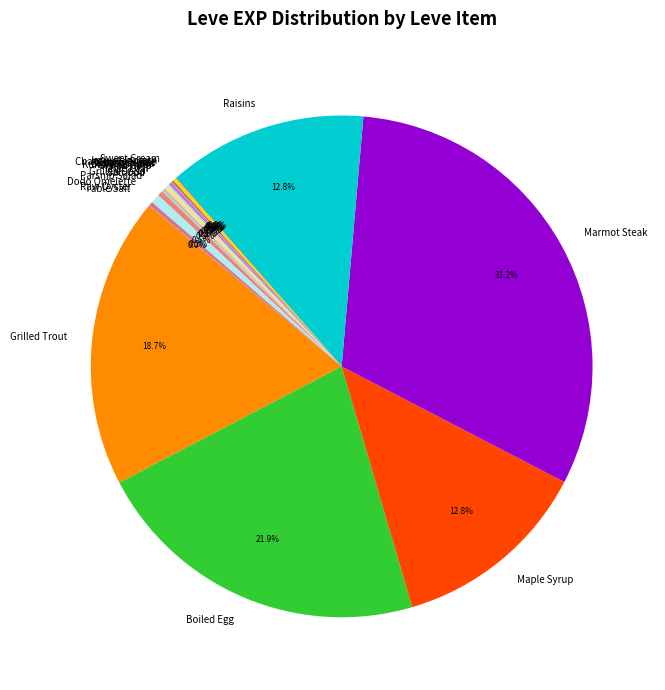

Is there any slice that represents more than half of the pie?

No